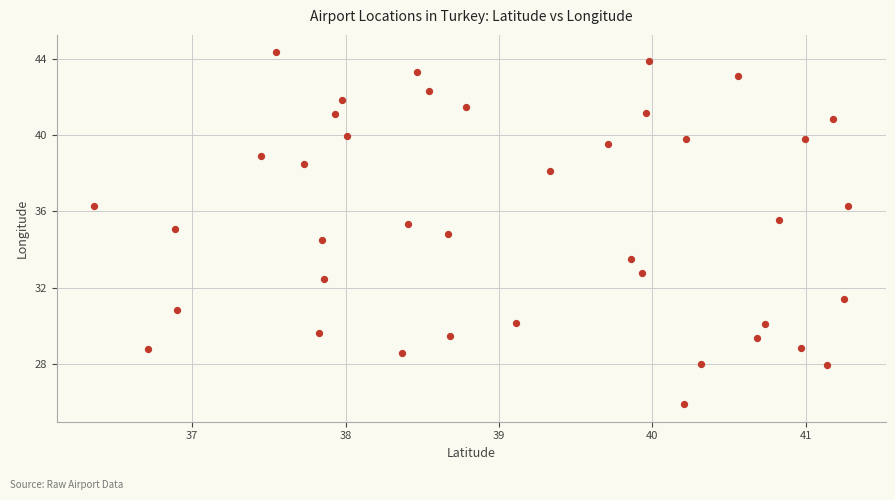

What is the range of X values (max minus min)?

4.9